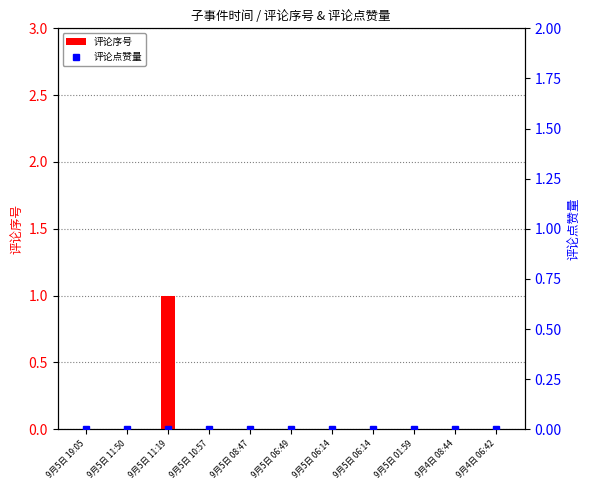

Which has a higher value, 9月5日 19:05 or 9月4日 08:44?

9月5日 19:05